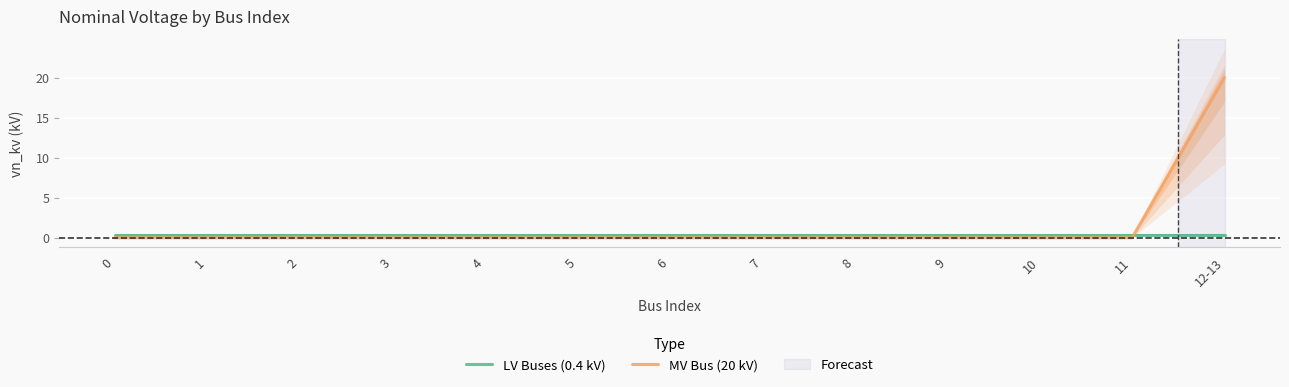

Rank the series by their maximum value, from highest to lowest.

MV Bus (20 kV), LV Buses (0.4 kV)